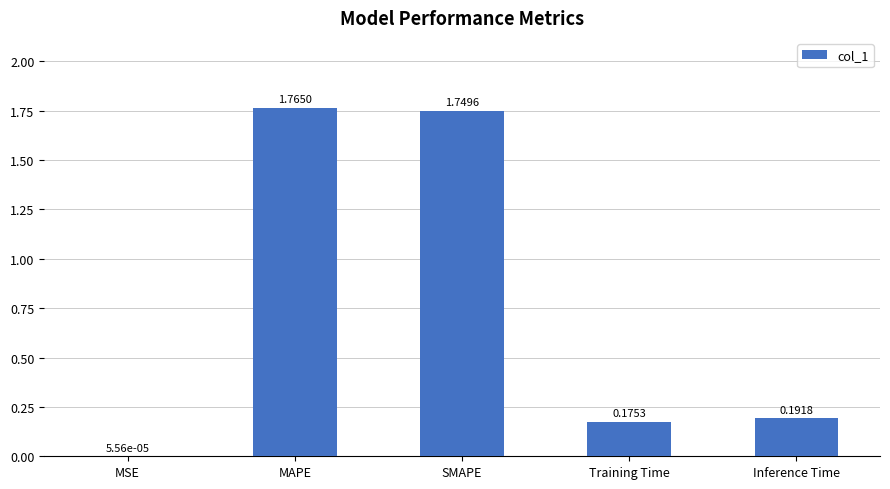

Where is the data nearest to the value 0?

MSE